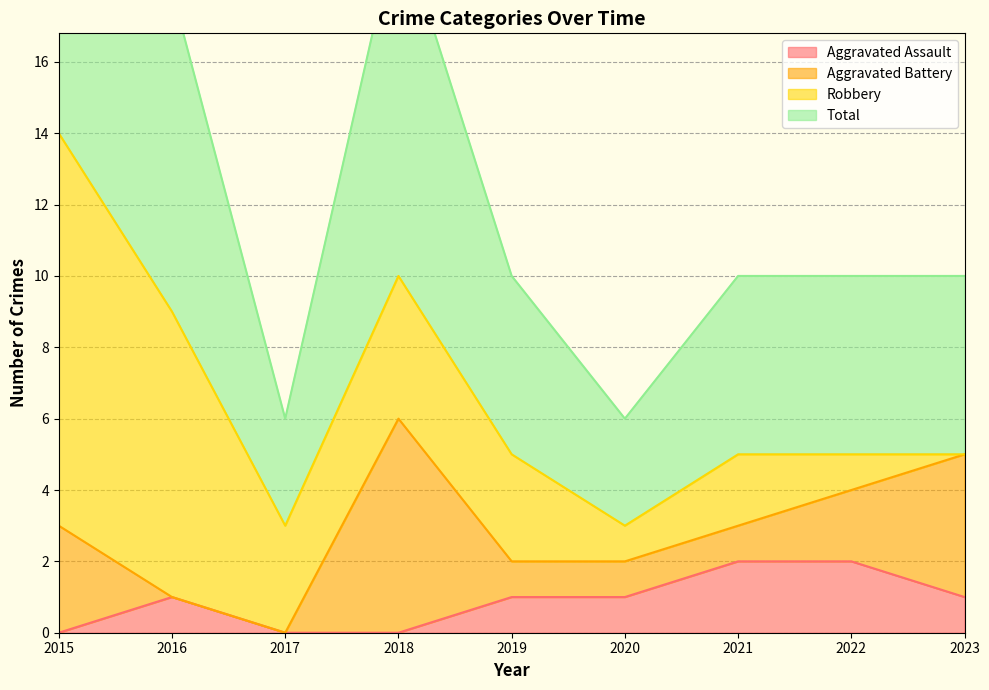

The value of Aggravated Assault at 2022 is 2. True or false?

True